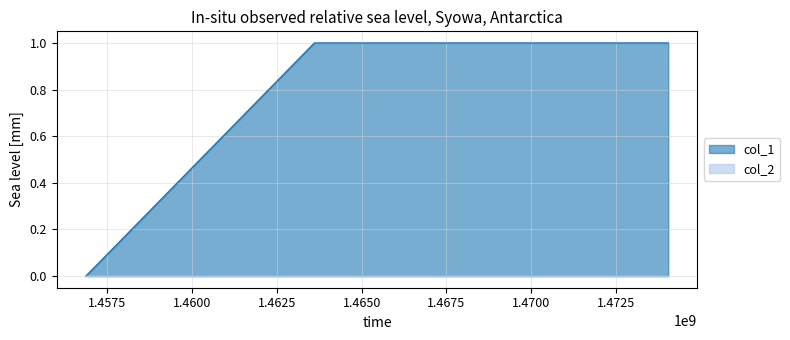

The chart shows a value of 1 at 1474035475. True or false?

False